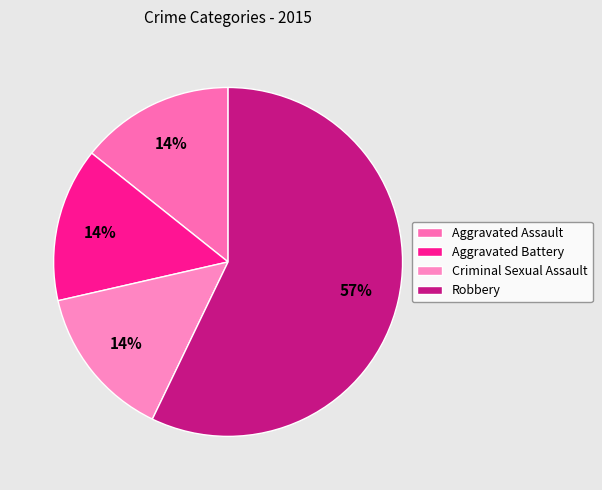

Is it true that Criminal Sexual Assault is 1% of the pie?

False